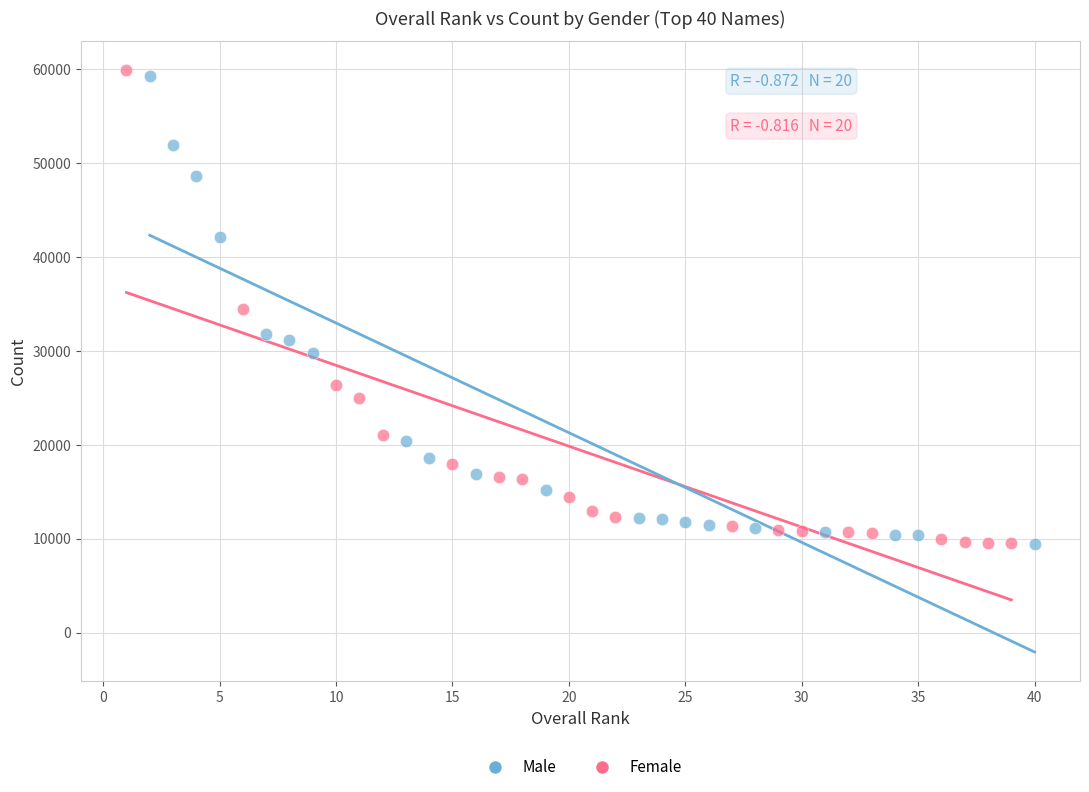

Which series has the widest spread of Y values?

Female